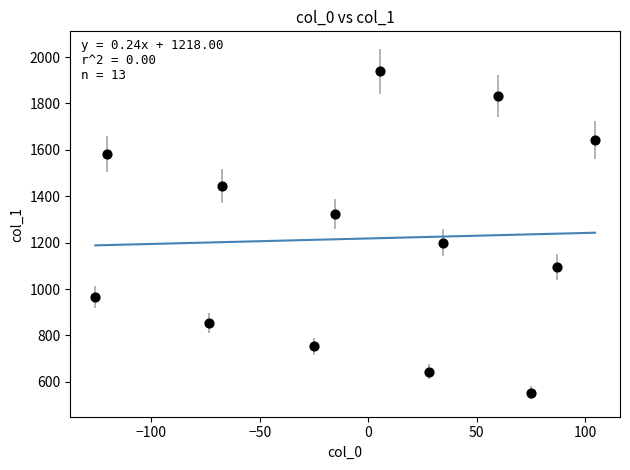

What is the range of X values (max minus min)?

230.6